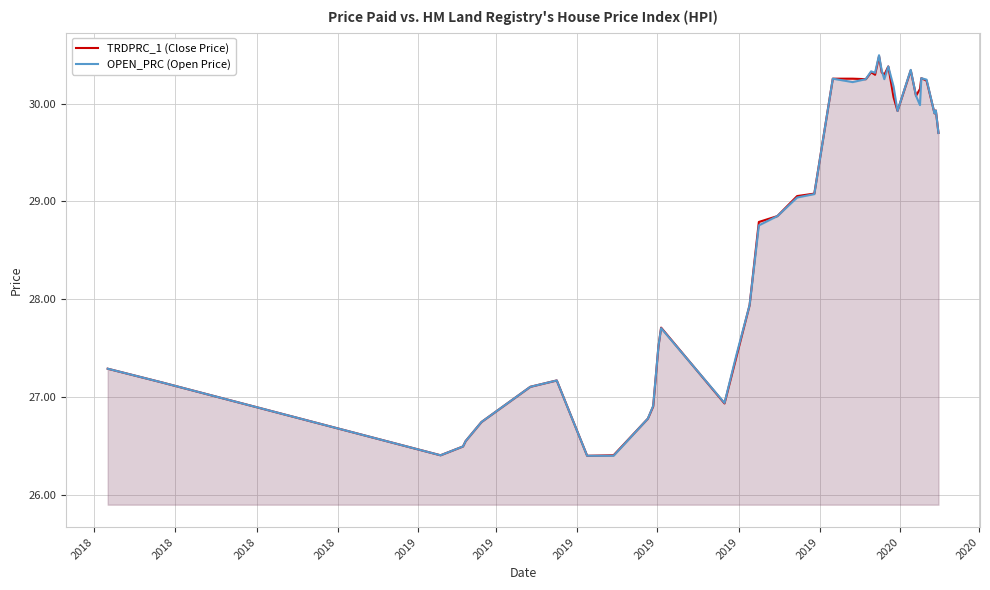

True or false: OPEN_PRC (Open Price) and TRDPRC_1 (Close Price) intersect in this chart.

True